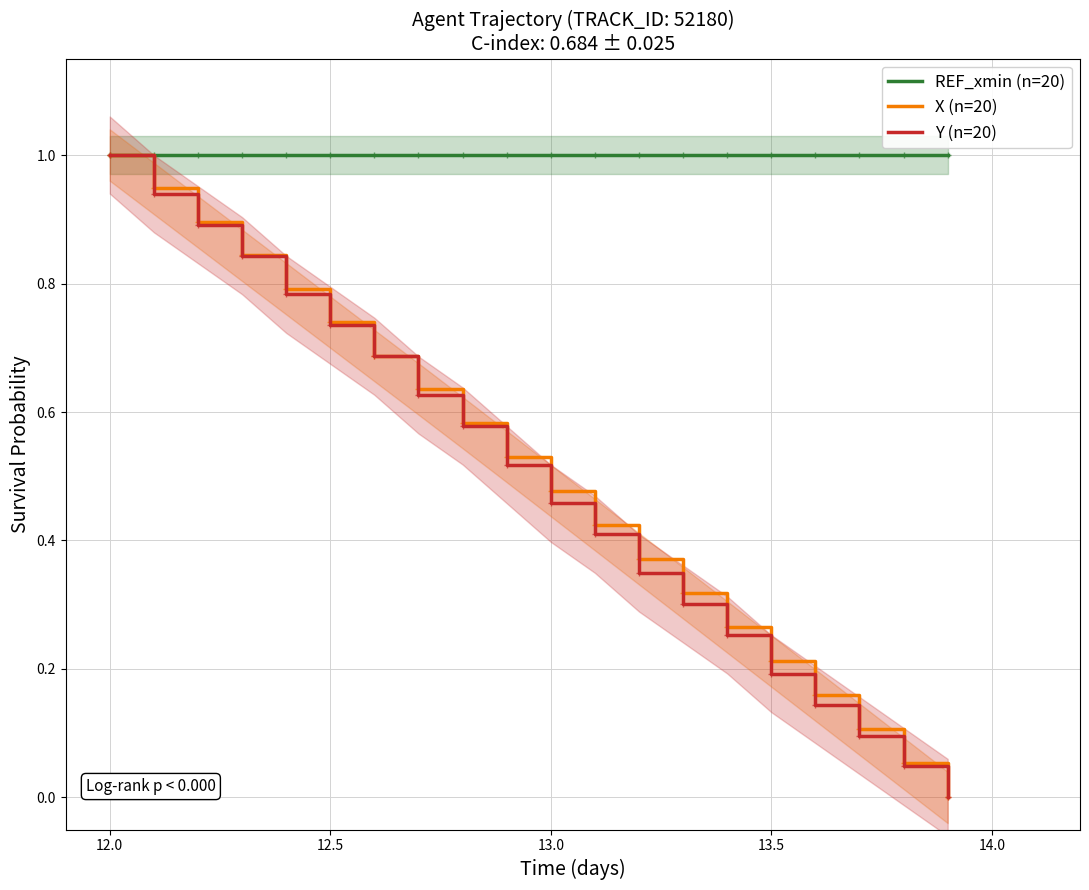

The value of X (n=20) at 13.0 is 0.7. True or false?

False